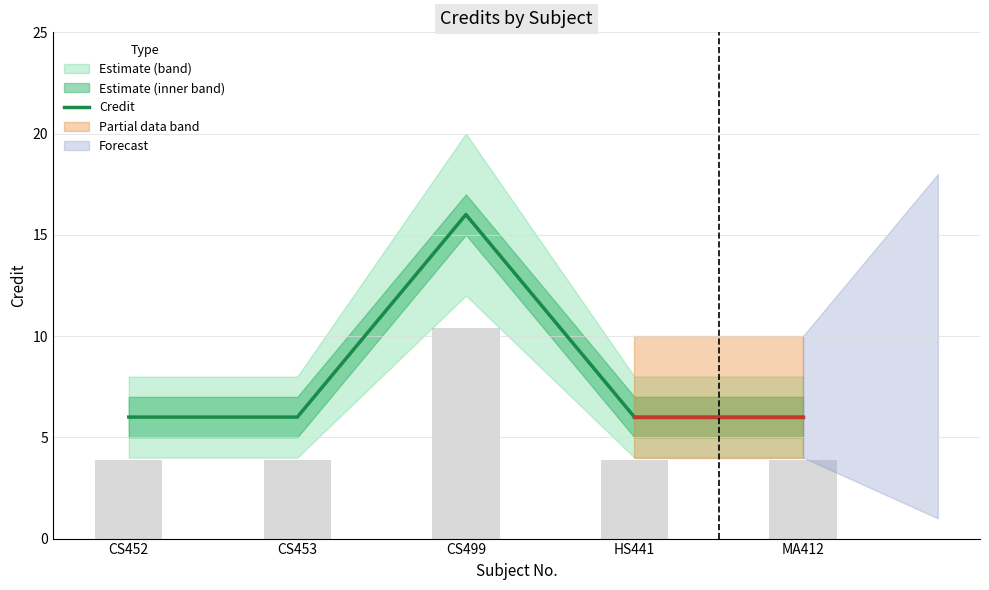

Reading right to left, what are all the values shown in this chart?

MA412=6	HS441=6	CS499=16	CS453=6	CS452=6